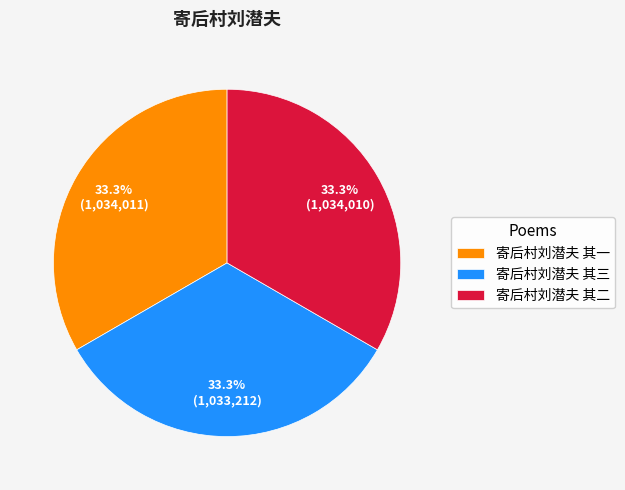

Does any single category account for the majority?

No